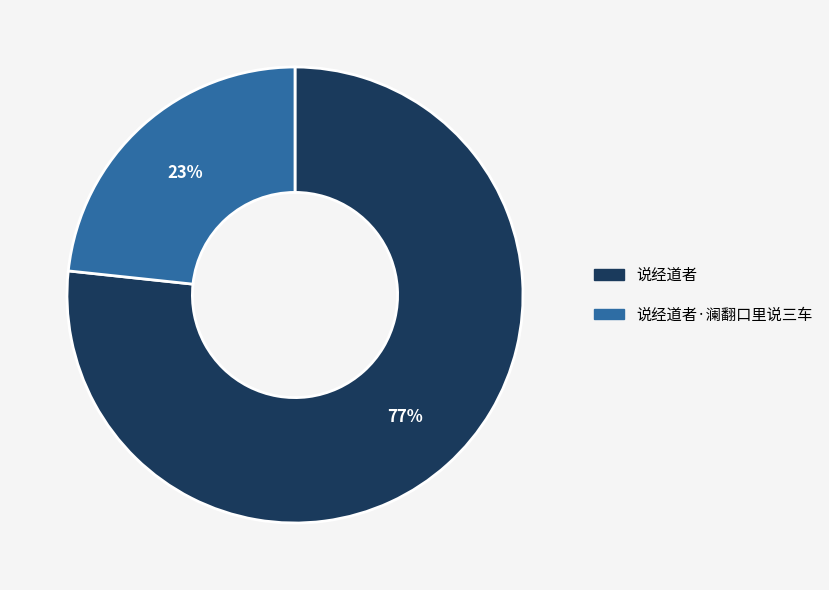

What is the largest slice in the pie chart?

说经道者